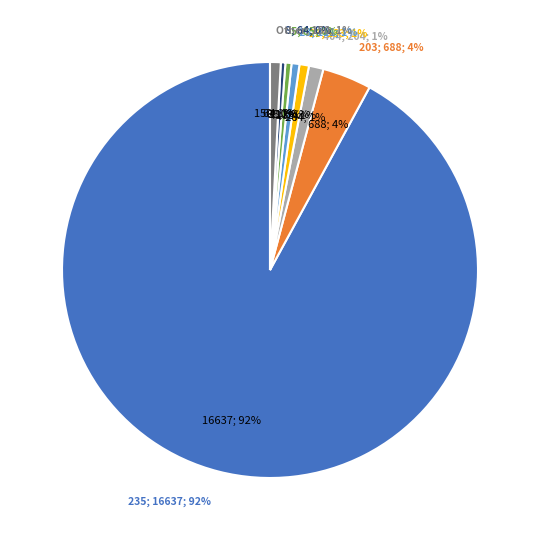

Count the number of slices in the pie.

10